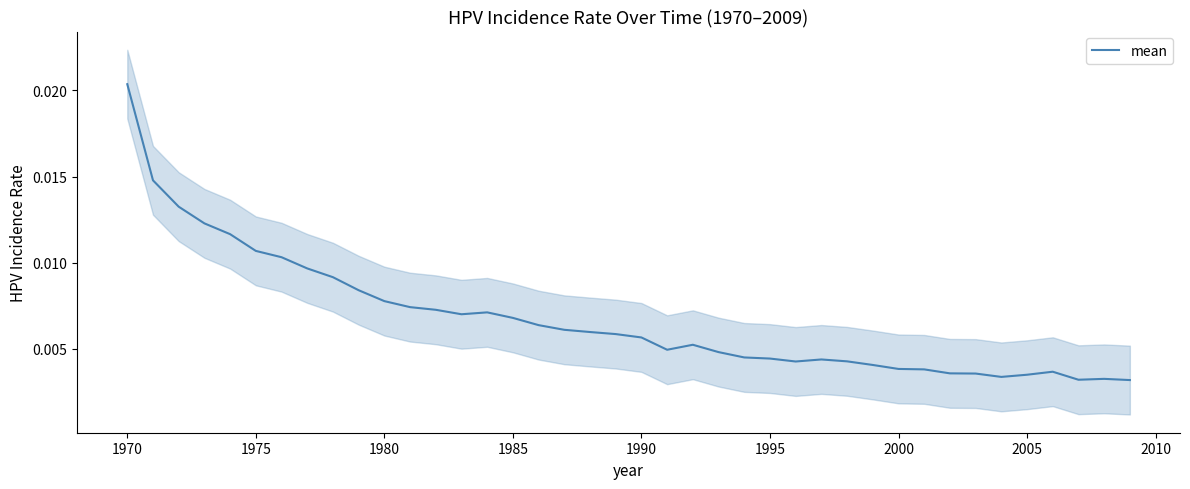

How many interior local valleys (lower than both neighbors) does the data have?

5